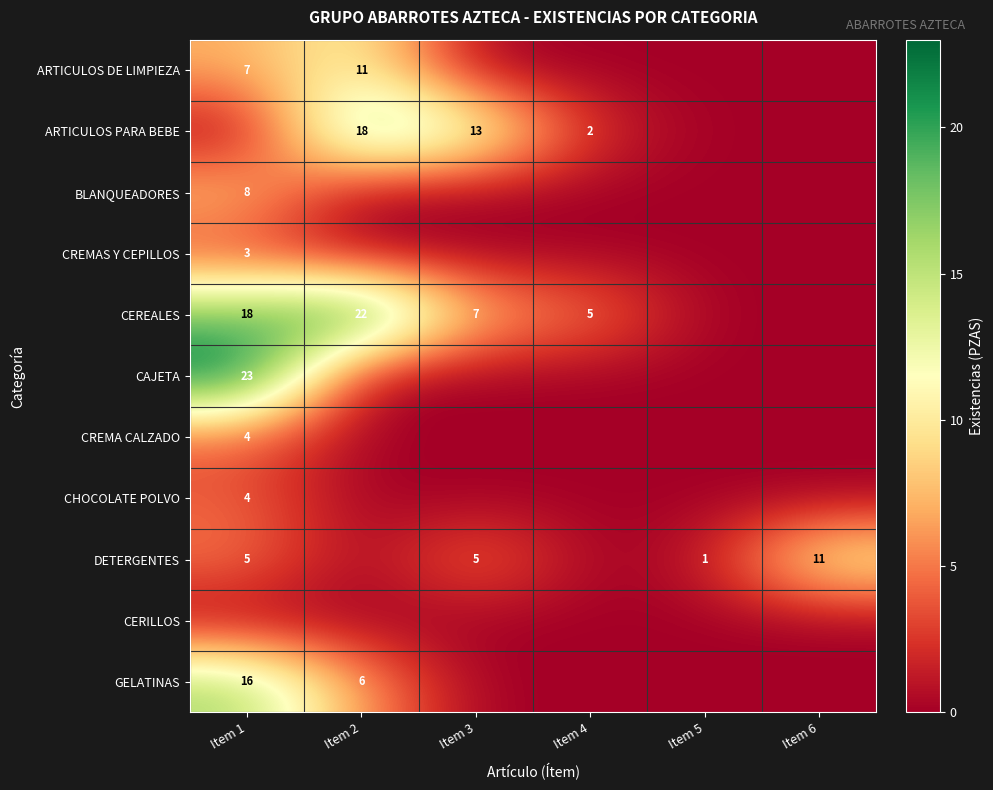

The value of DETERGENTES at Item 5 is 1. True or false?

True